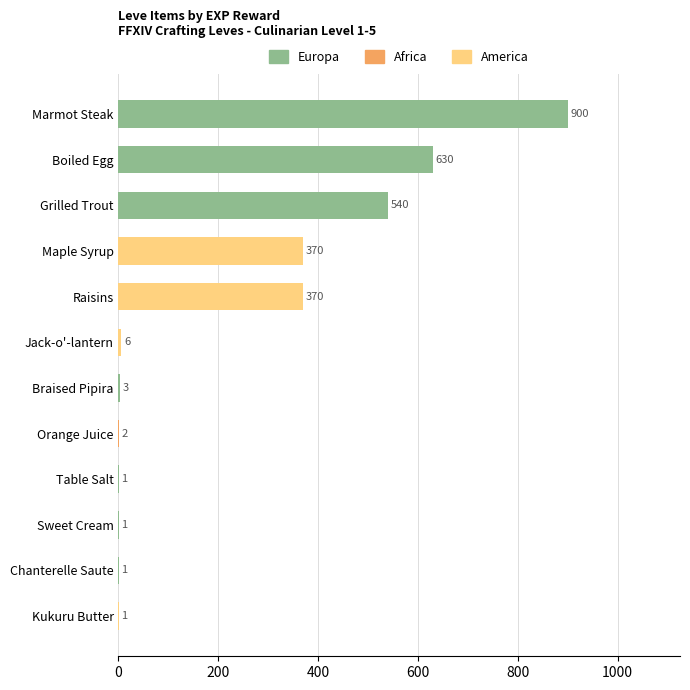

True or false: the data shows 370 at Raisins.

True